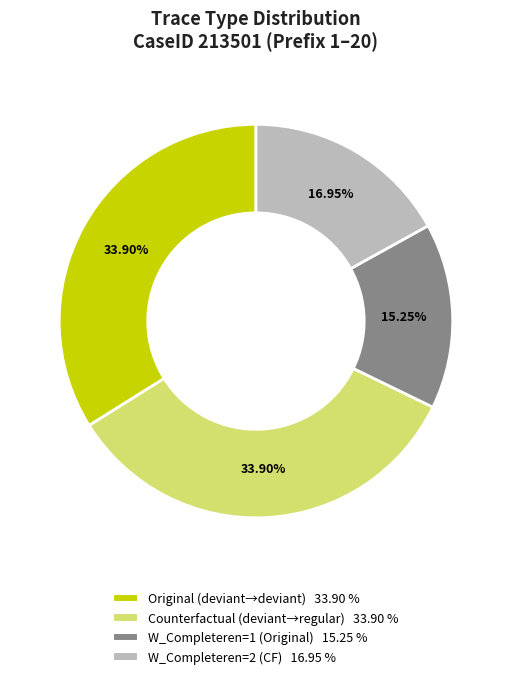

Does any single category account for the majority?

No